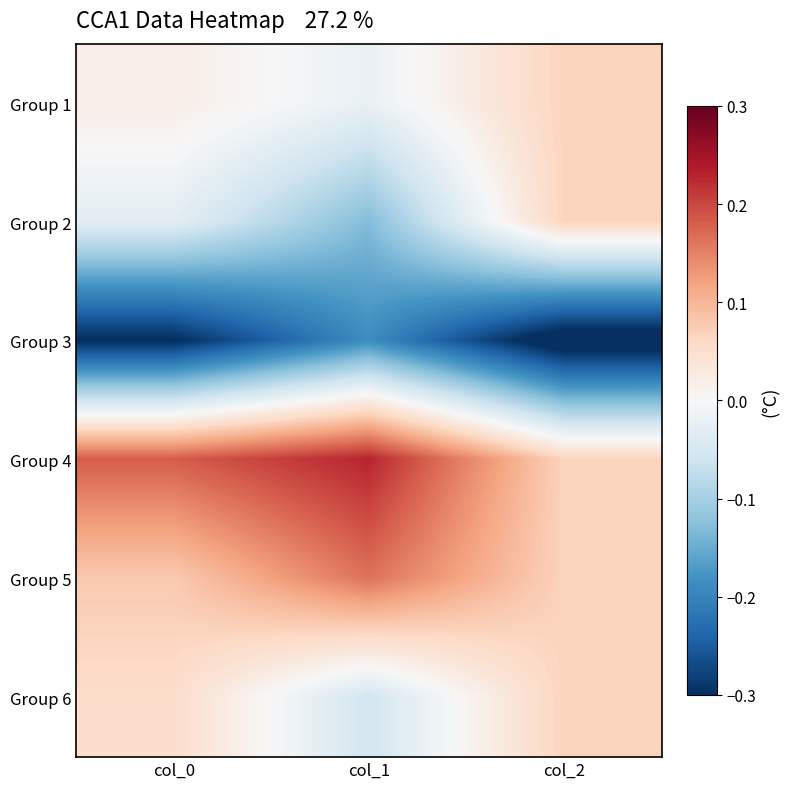

Reading right to left, extract all data points from this chart.

Group 1: col_2=0.1	col_1=-0.0	col_0=0.0
Group 2: col_2=0.1	col_1=-0.1	col_0=-0.0
Group 3: col_2=-0.3	col_1=-0.2	col_0=-0.3
Group 4: col_2=0.1	col_1=0.2	col_0=0.2
Group 5: col_2=0.1	col_1=0.2	col_0=0.1
Group 6: col_2=0.1	col_1=-0.1	col_0=0.1